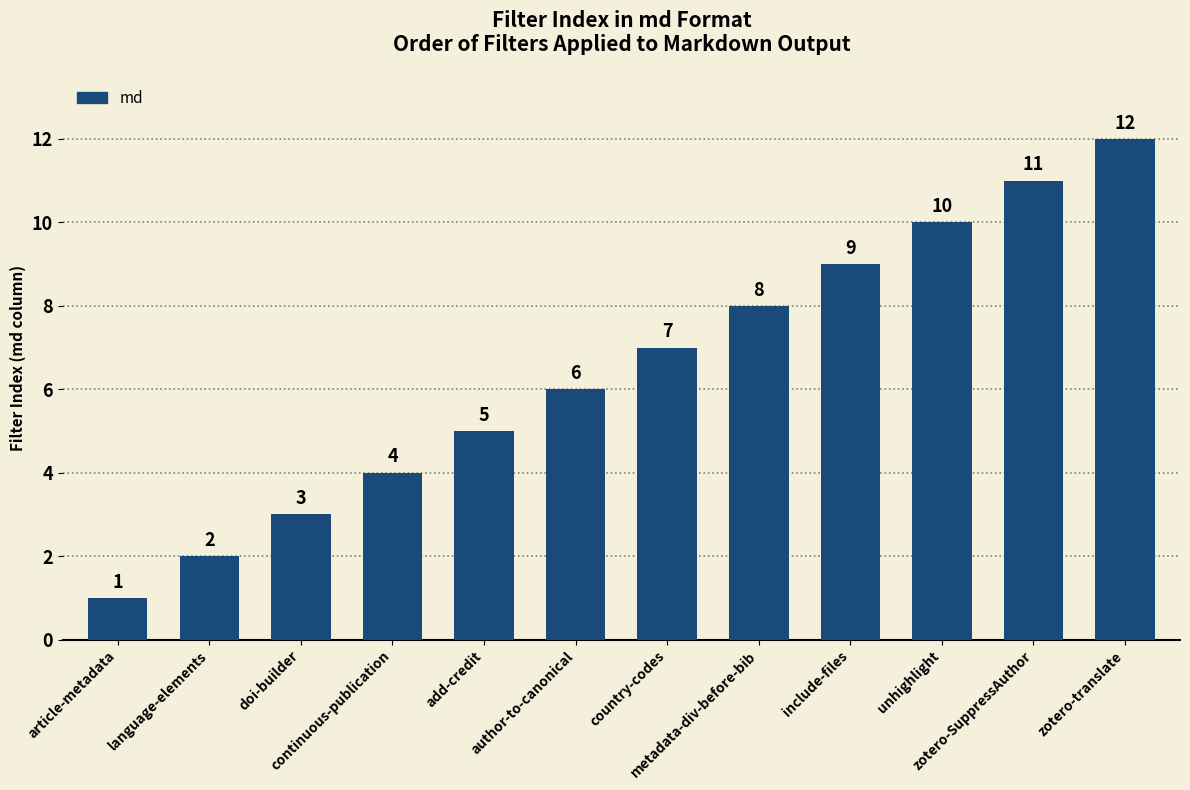

Approximately how many times larger is the value at article-metadata compared to add-credit?

0.2